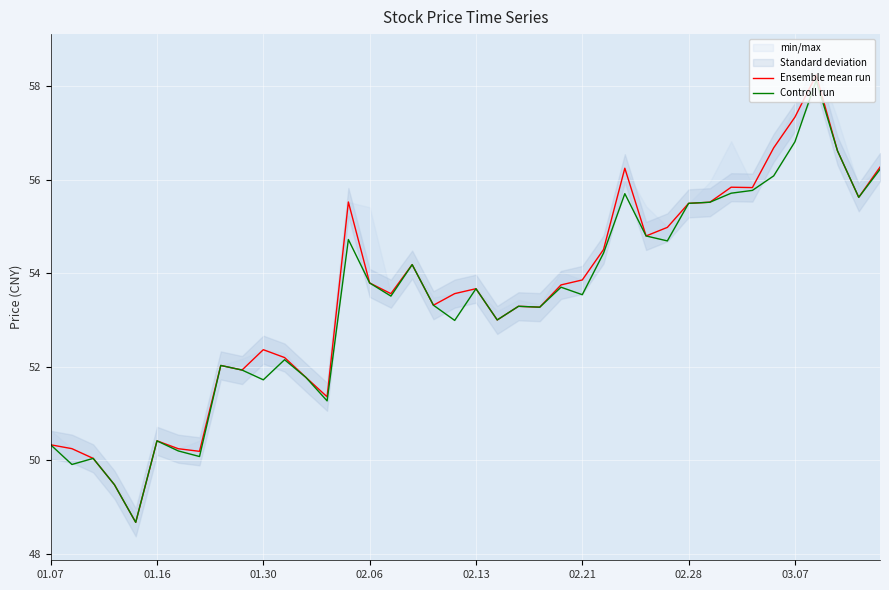

What is the maximum value for Ensemble mean run?

58.2